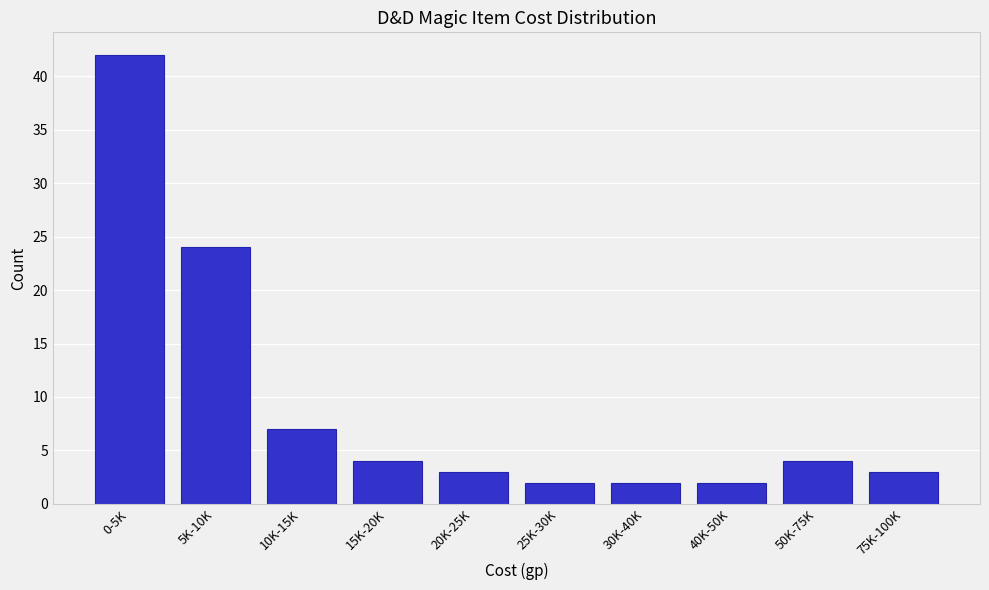

Reading right to left, what are all the values shown in this chart?

75K-100K=3	50K-75K=4	40K-50K=2	30K-40K=2	25K-30K=2	20K-25K=3	15K-20K=4	10K-15K=7	5K-10K=24	0-5K=42